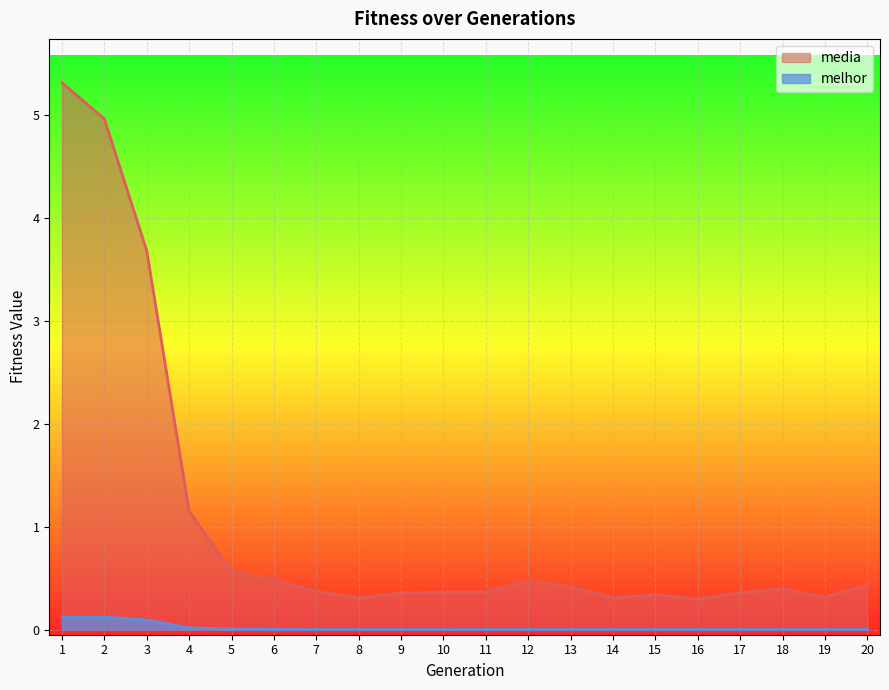

True or false: media has more than 2 interior local peaks.

True